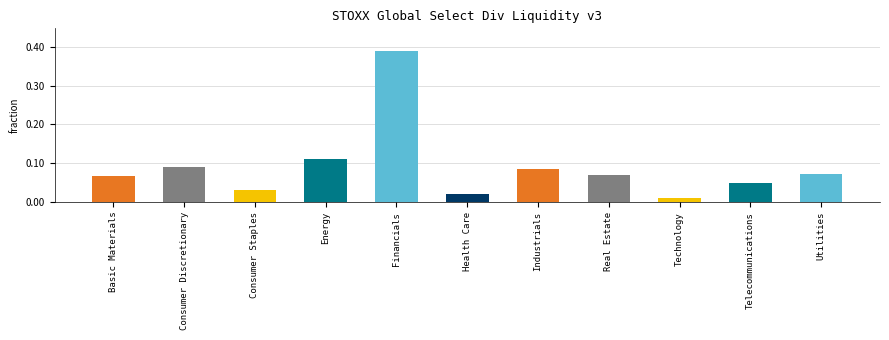

Between Consumer Discretionary and Financials, which is larger?

Financials